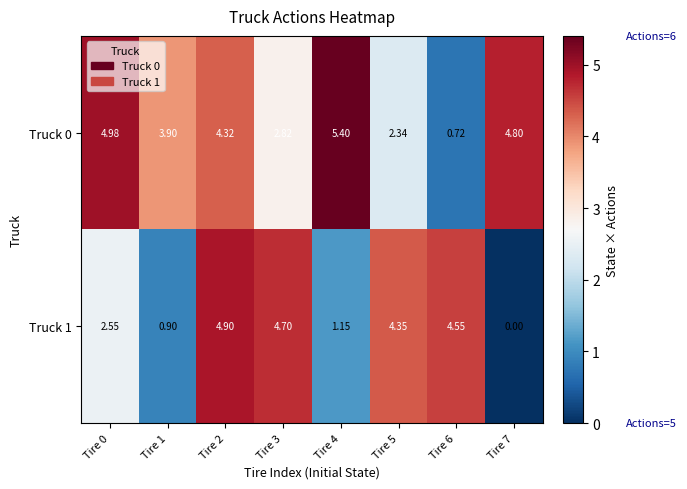

Is the value of Truck 0 at Tire 2 greater than the value of Truck 1 at Tire 7?

Yes